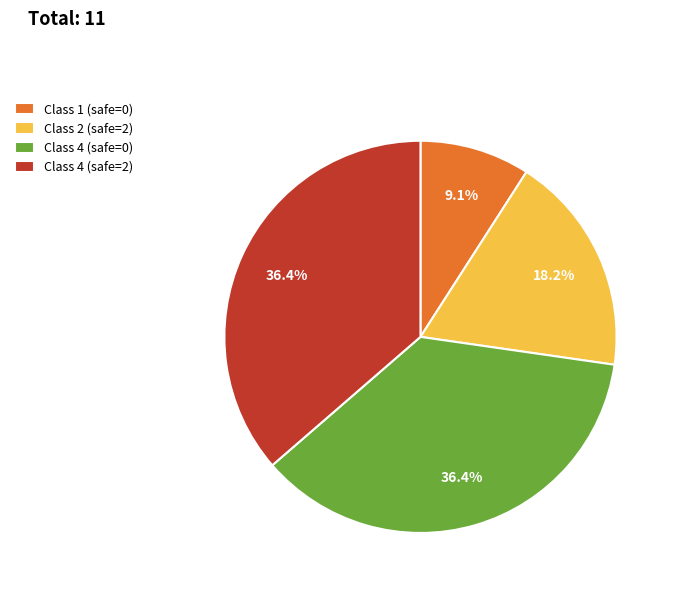

What is the ratio of the value at Class 4 (safe=2) to the value at Class 2 (safe=2)?

2.0